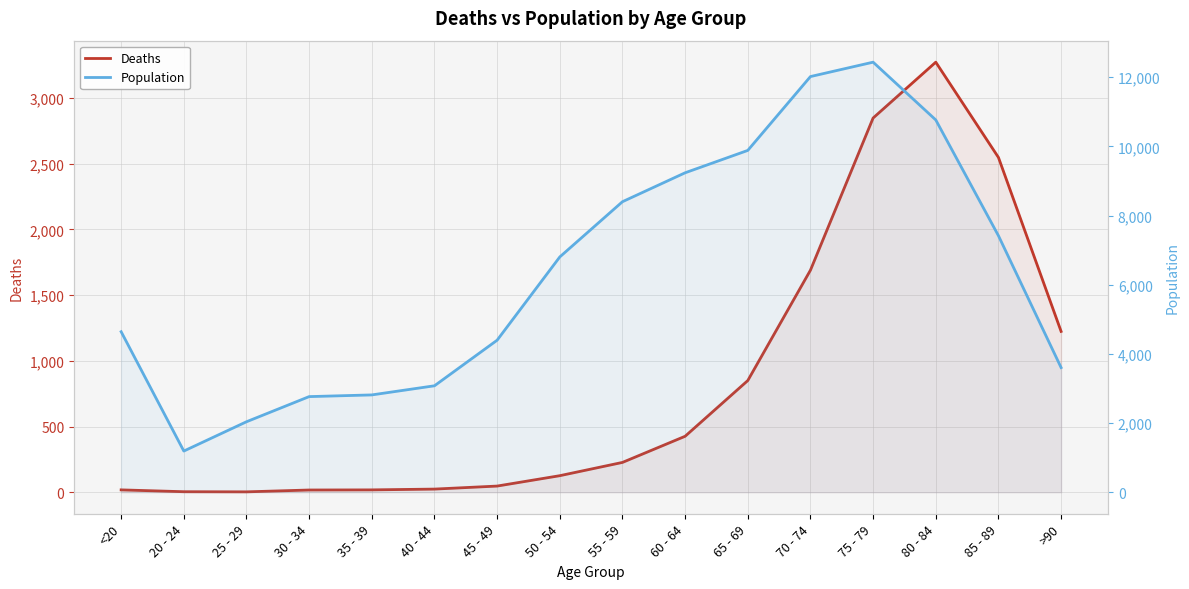

Which series has the largest total across all categories?

Population